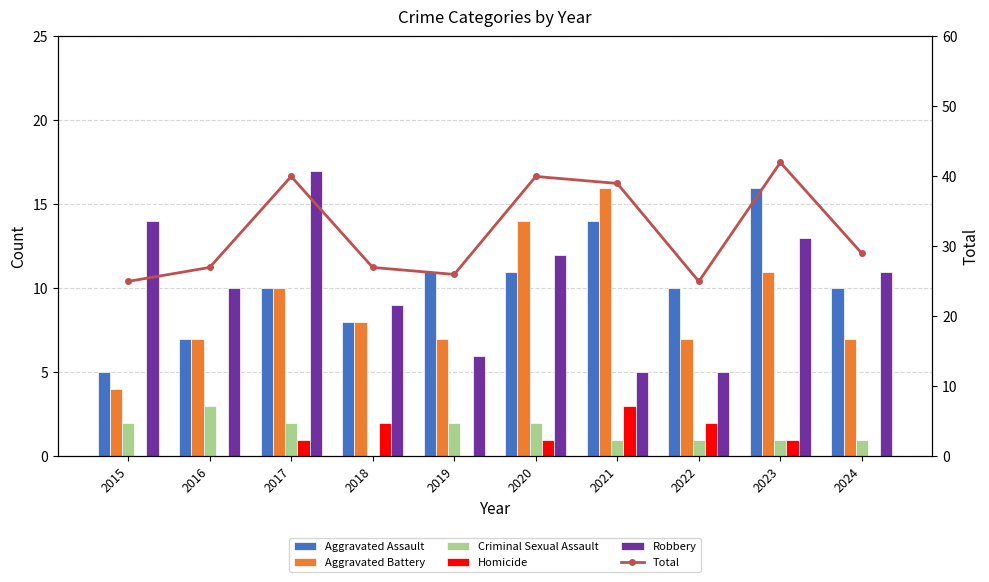

What is the difference between the highest and lowest values at 2020?

39